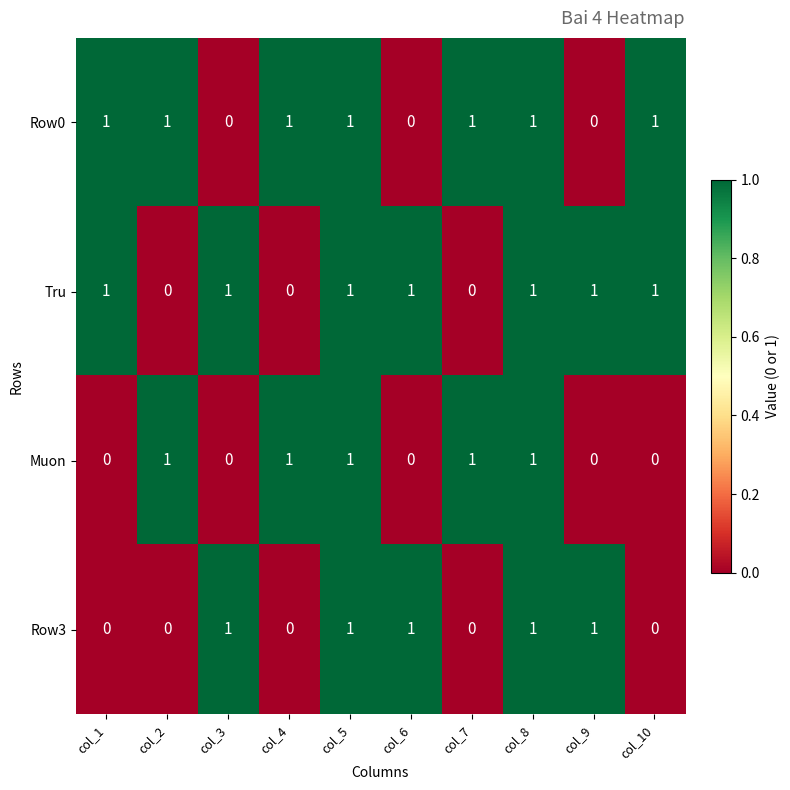

True or false: Muon has a value of 0 at col_9.

True